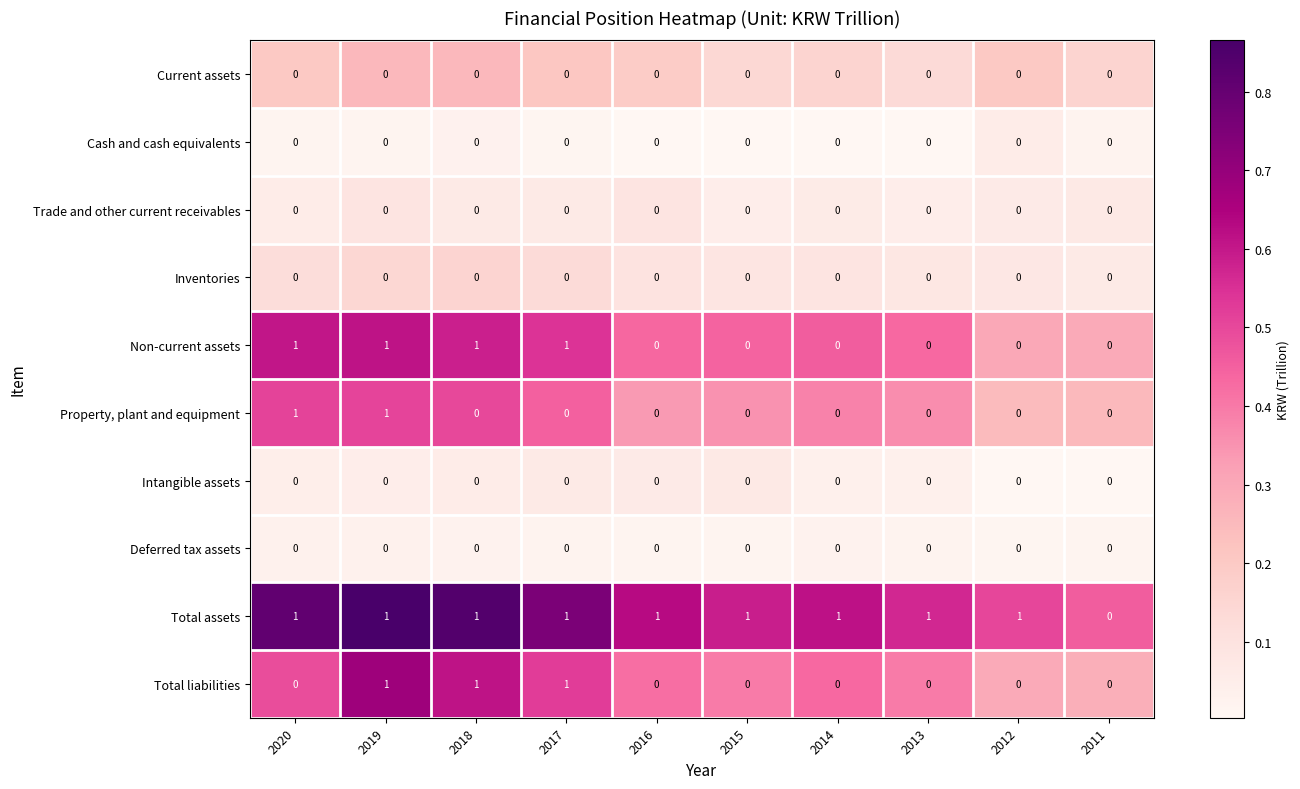

Between 2020 and 2019, which series saw the biggest shift?

Total liabilities